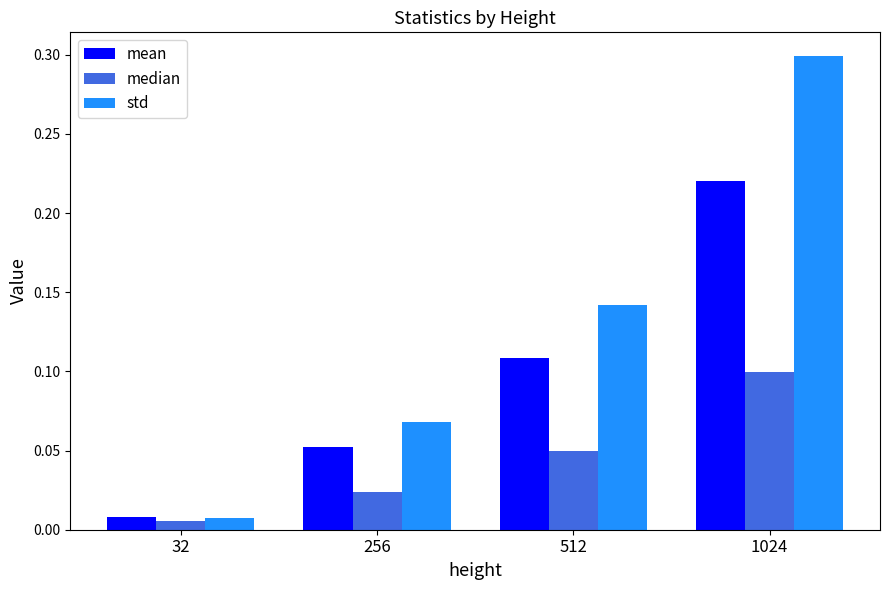

How many bars are there in total?

12